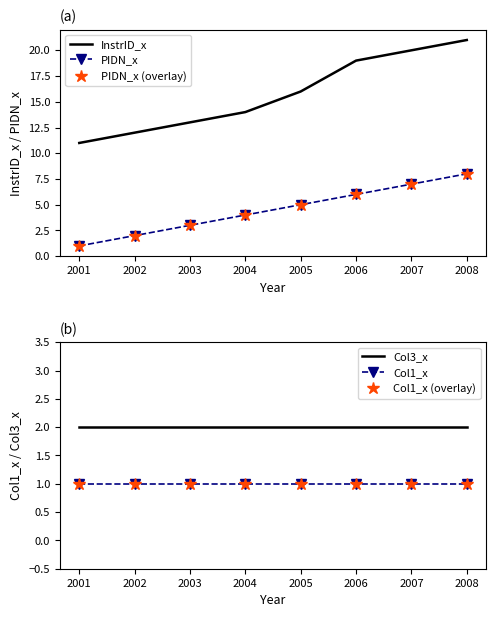

Does the chart have visible grid lines?

No